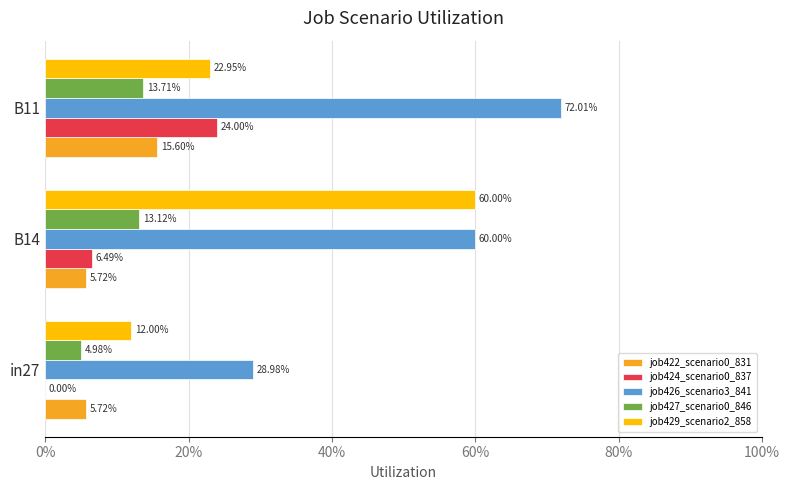

What is the sum of all job424_scenario0_837 values?

0.3